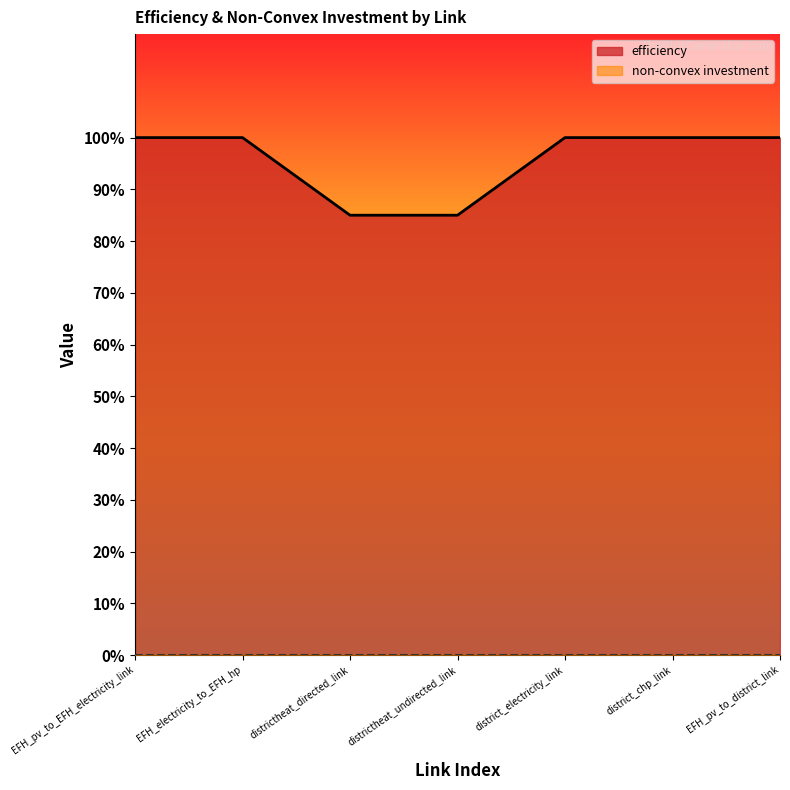

What is the difference between the maximum and minimum values?

0.2